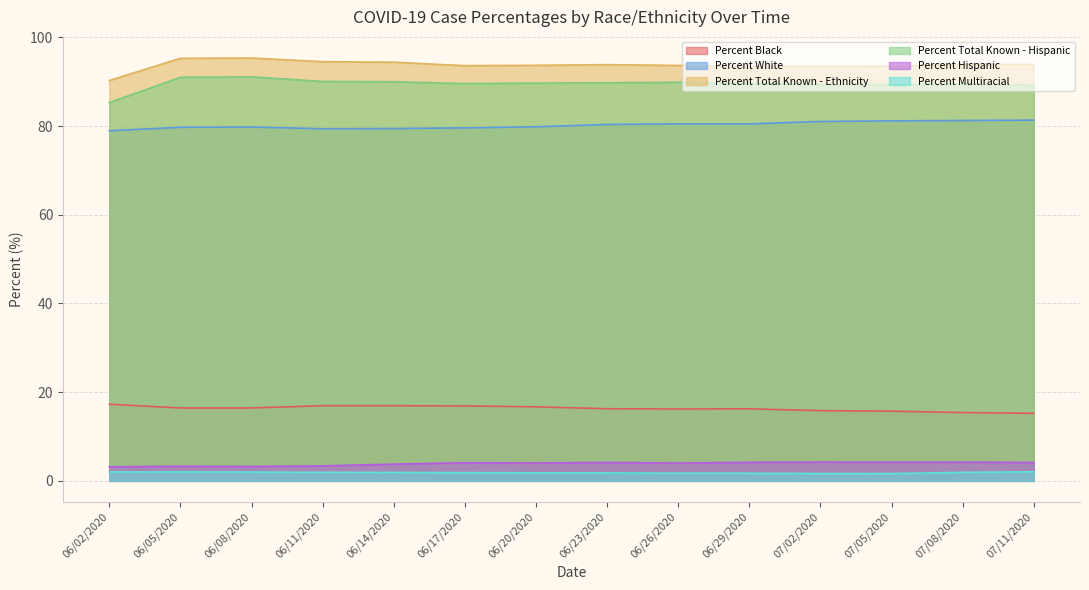

True or false: Percent Black and Percent Hispanic intersect in this chart.

False